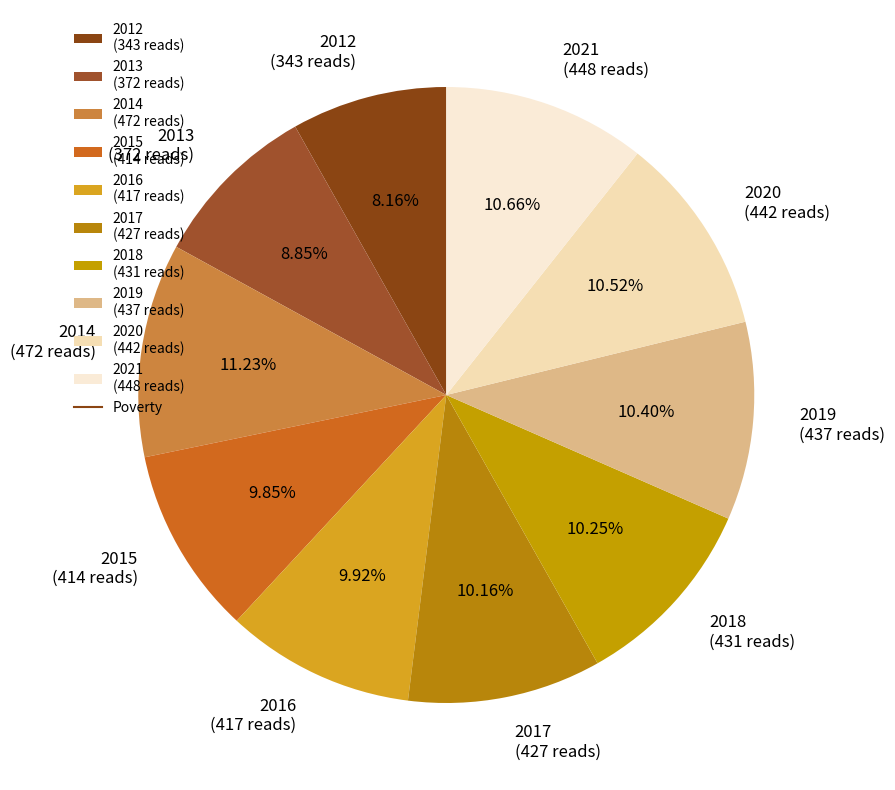

Between 2021 (448 reads) and 2015 (414 reads), which is larger?

2021 (448 reads)